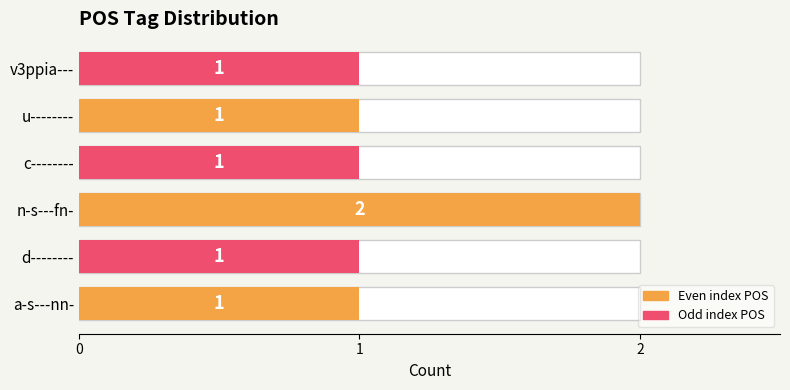

What is the value of the 6th bar from the left?

1